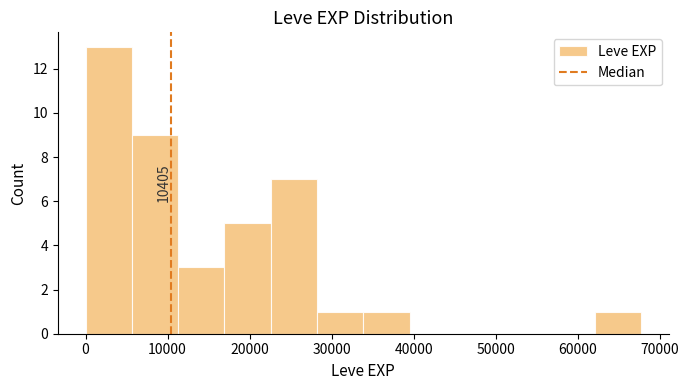

Which range on the x-axis has the tallest bar?

0 to 6000